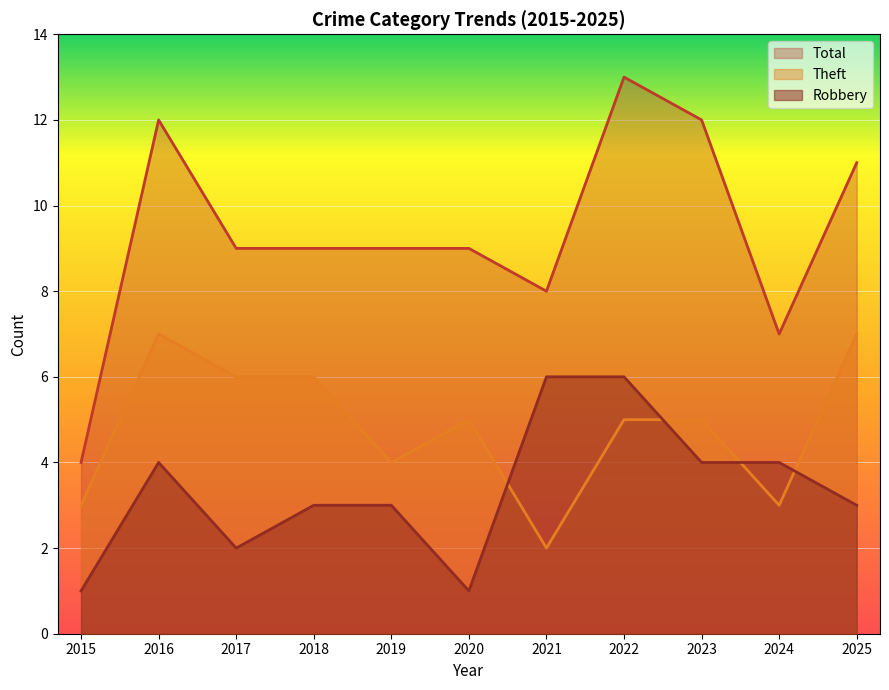

What is the average value of the Total series?

9